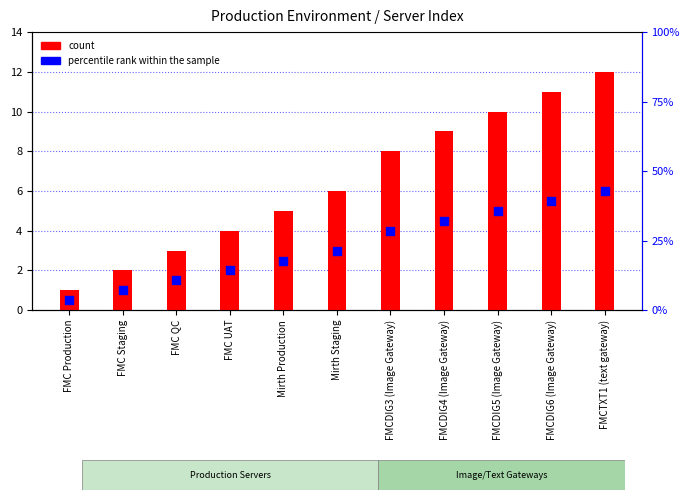

Which series reaches the maximum Y coordinate?

count